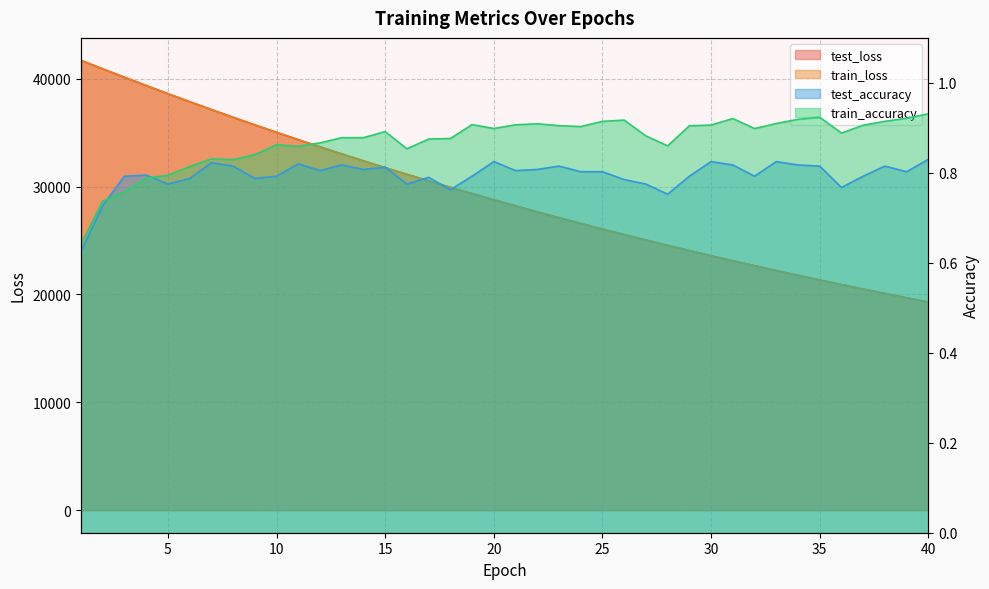

Which series changed the most between 1 and 7?

test_loss